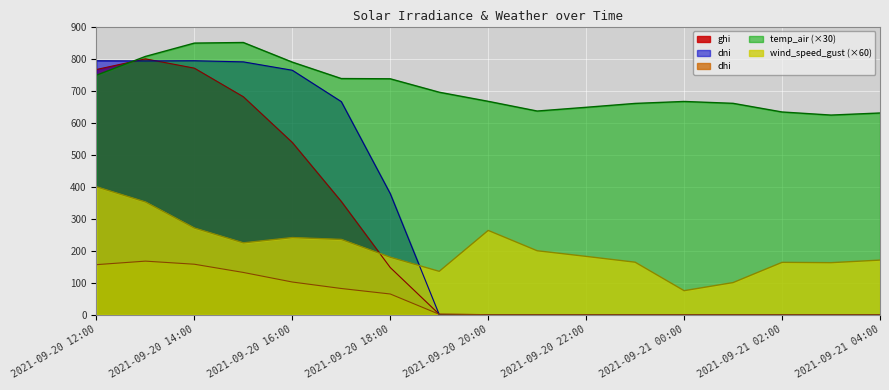

Is the value of ghi at 2021-09-20 16:00 greater than the value of dni at 2021-09-21 00:00?

Yes